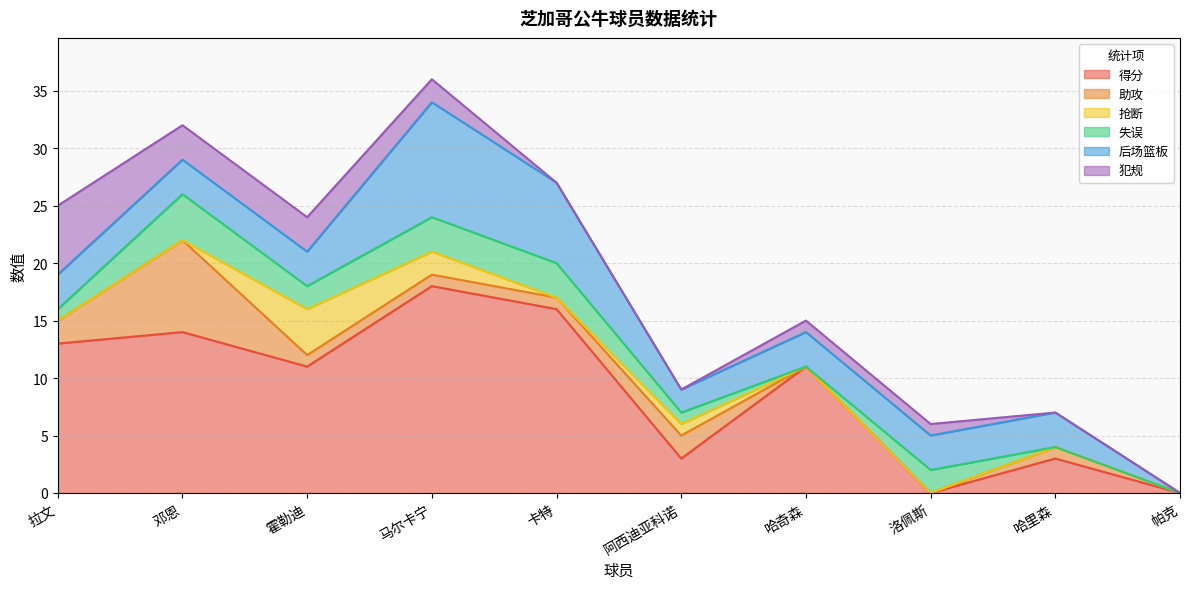

Rank the categories by 后场篮板 value from highest to lowest.

马尔卡宁, 卡特, 拉文, 邓恩, 霍勒迪, 哈奇森, 洛佩斯, 哈里森, 阿西迪亚科诺, 帕克